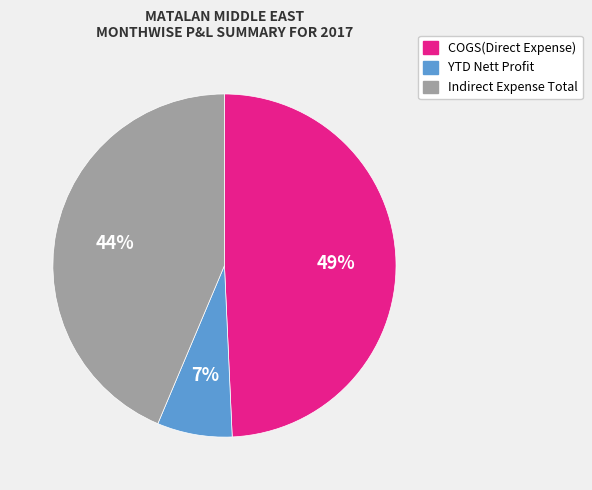

Does any single category account for the majority?

No